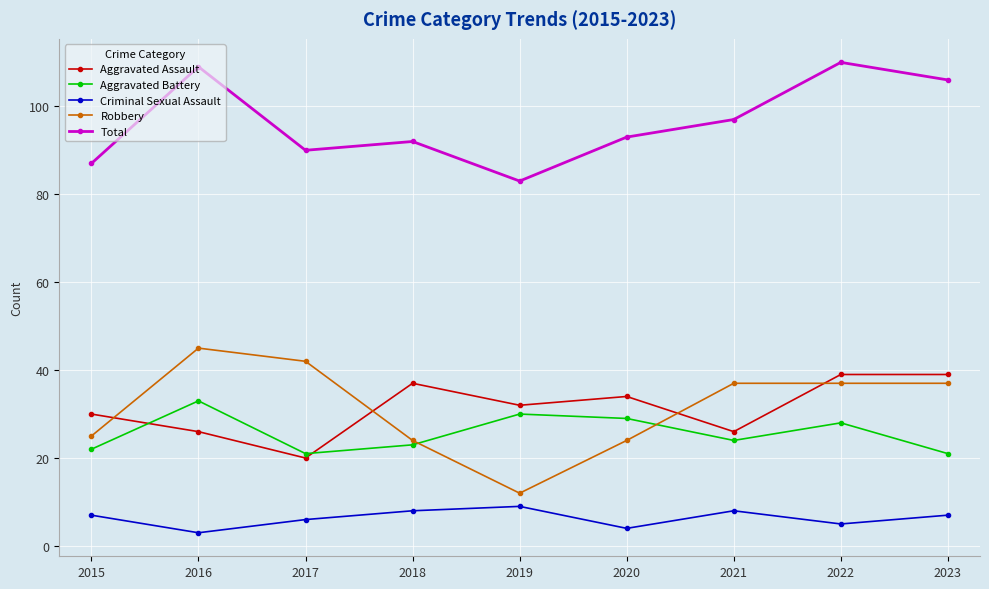

Reading right to left, what are all the values shown in this chart?

Aggravated Assault: 2023=39	2022=39	2021=26	2020=34	2019=32	2018=37	2017=20	2016=26	2015=30
Aggravated Battery: 2023=21	2022=28	2021=24	2020=29	2019=30	2018=23	2017=21	2016=33	2015=22
Criminal Sexual Assault: 2023=7	2022=5	2021=8	2020=4	2019=9	2018=8	2017=6	2016=3	2015=7
Robbery: 2023=37	2022=37	2021=37	2020=24	2019=12	2018=24	2017=42	2016=45	2015=25
Total: 2023=106	2022=110	2021=97	2020=93	2019=83	2018=92	2017=90	2016=109	2015=87